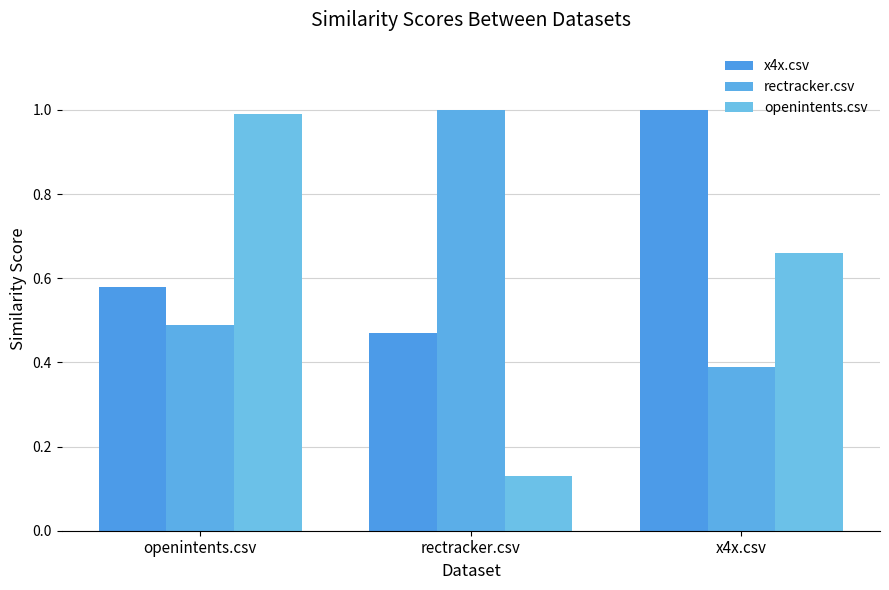

Where is rectracker.csv nearest to the value 0?

x4x.csv